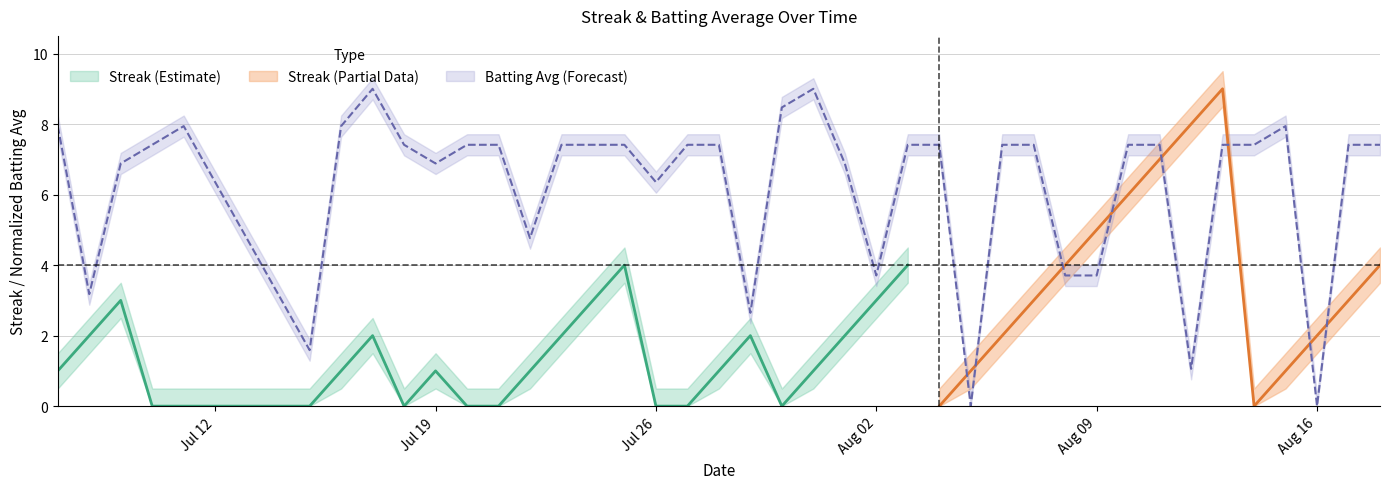

What is the sum of all values?

250.4